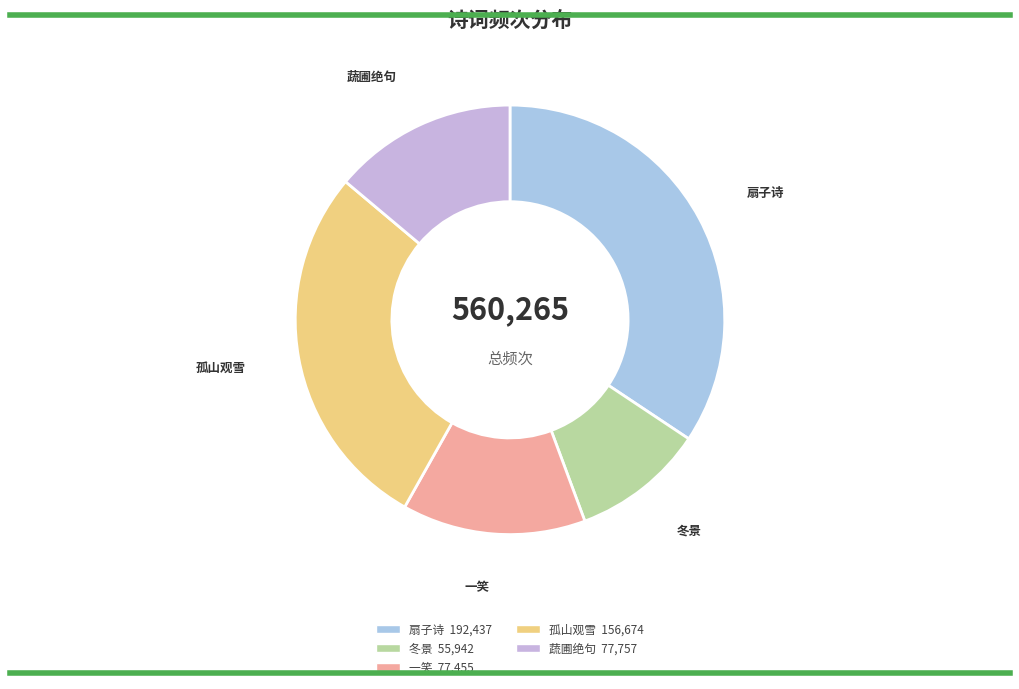

Count the number of slices in the pie.

5